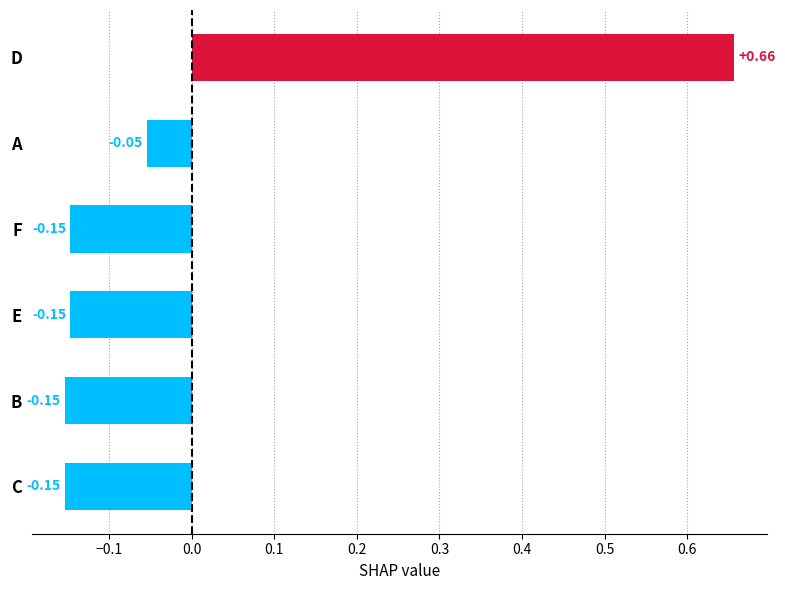

What is the label of the 3rd bar from the top?

F